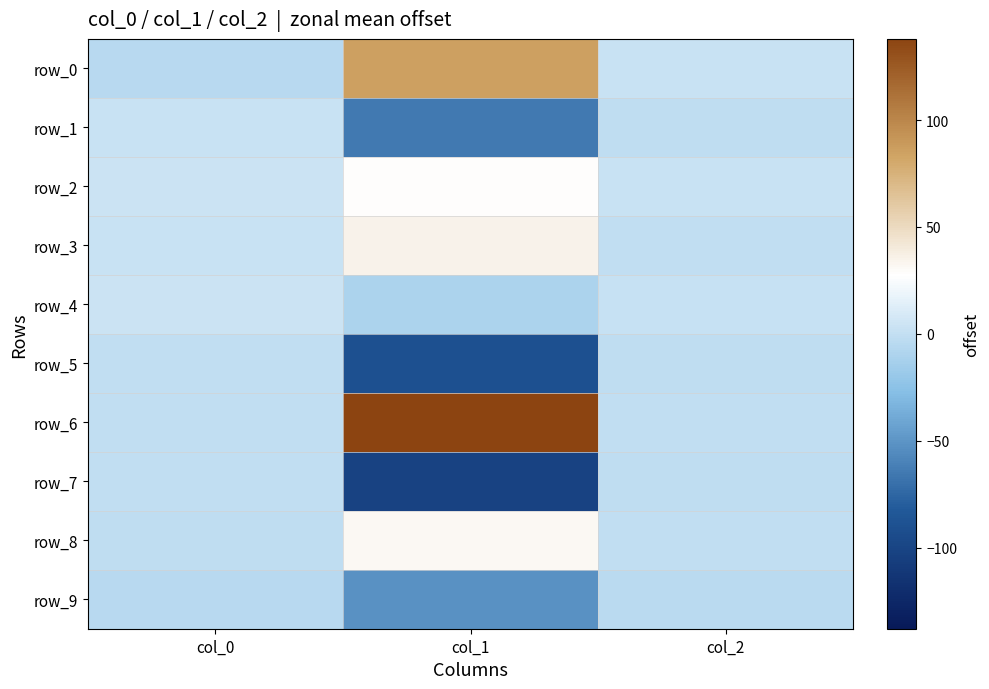

What is the greatest value displayed?

138.0